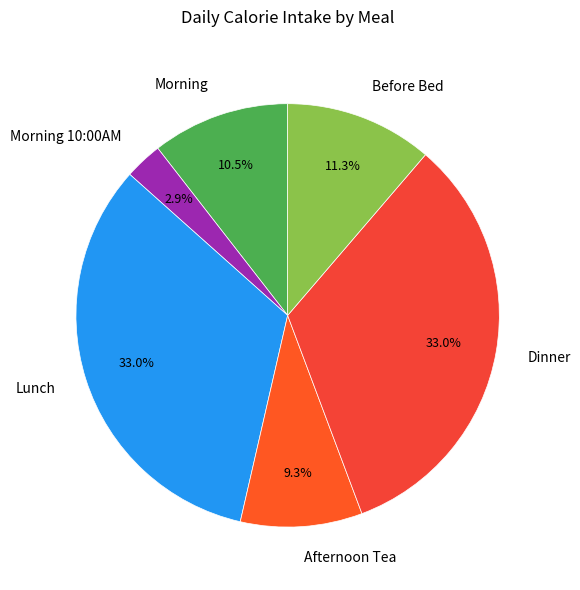

To the nearest percent, what percentage of the pie is Afternoon Tea?

9%